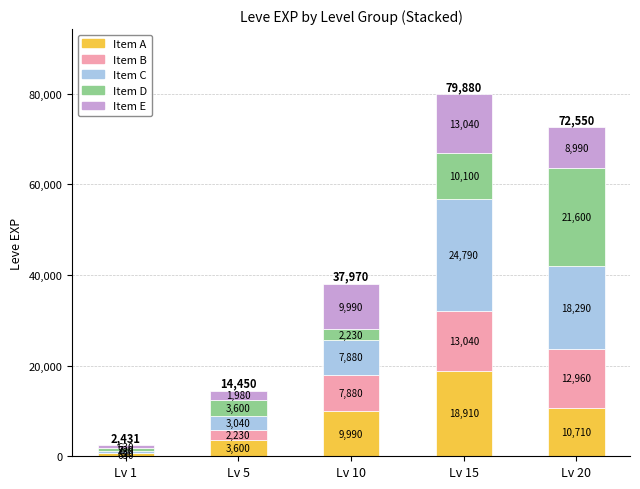

The value of Item A at Lv 15 is 18910. True or false?

True